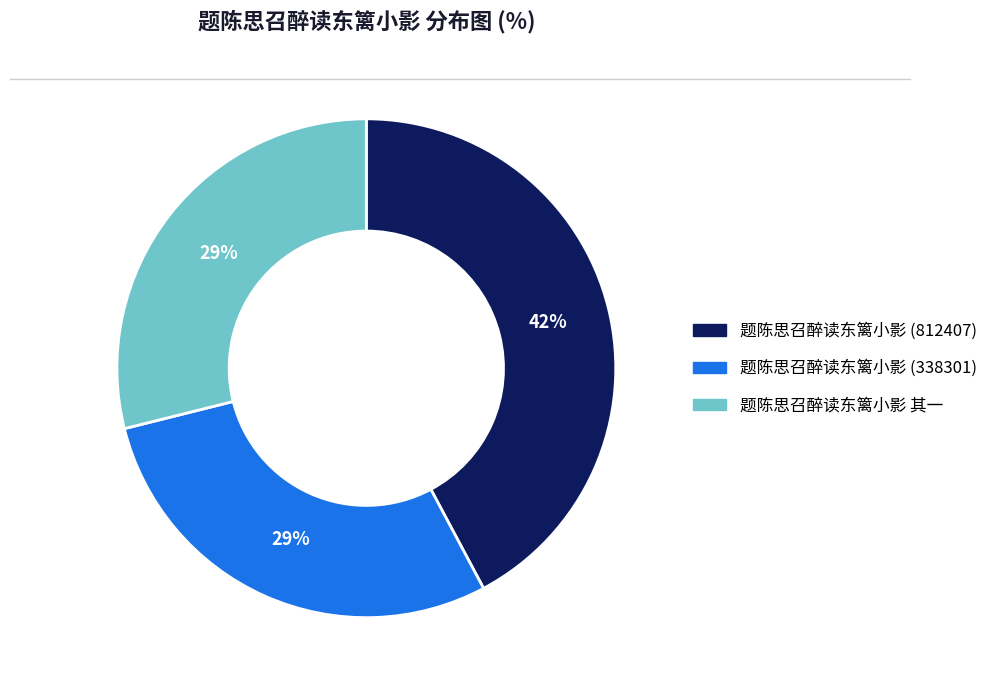

Count the number of slices in the pie.

3